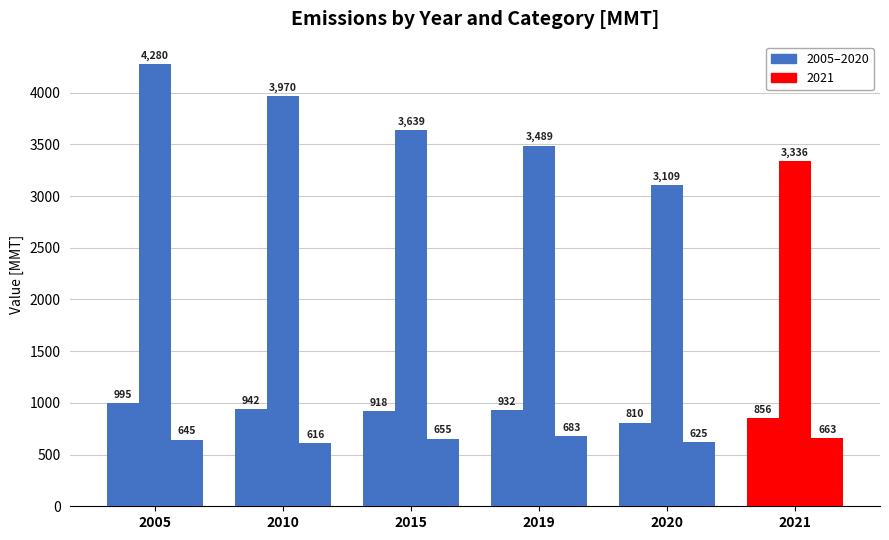

How many series are shown in this chart?

3